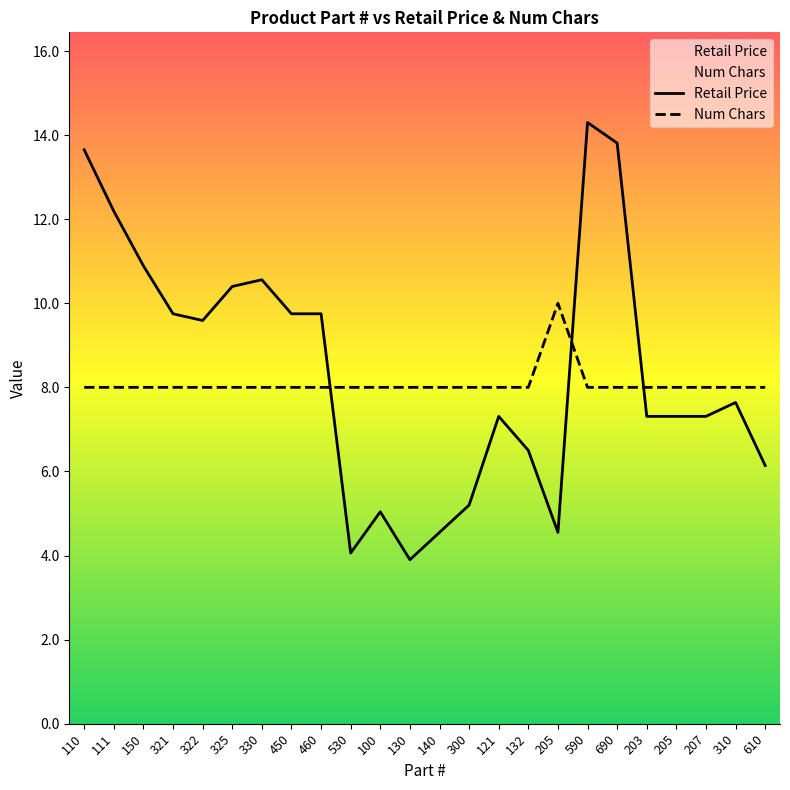

Where do Num Chars and Retail Price first cross each other?

460 and 530